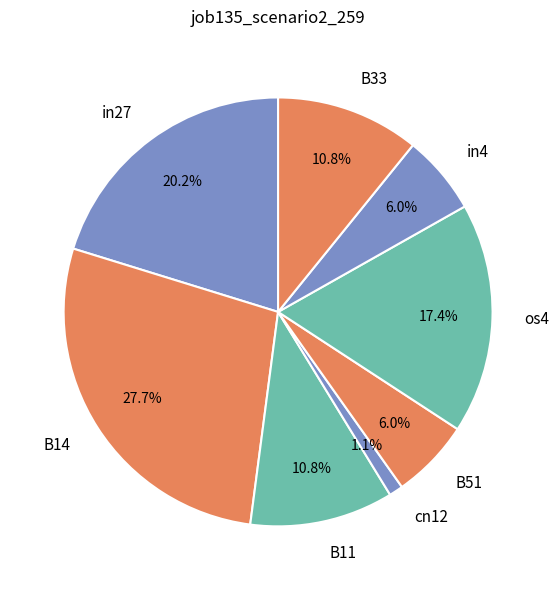

Count the number of slices in the pie.

8